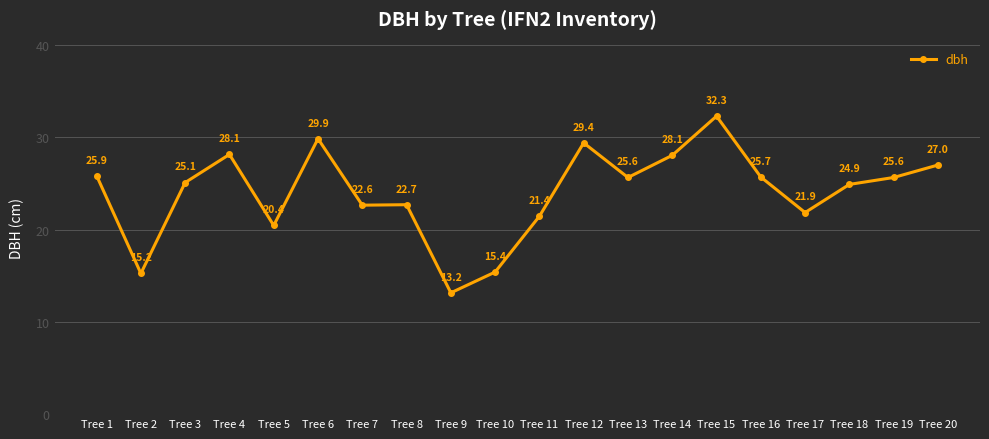

What is the greatest value displayed?

32.3